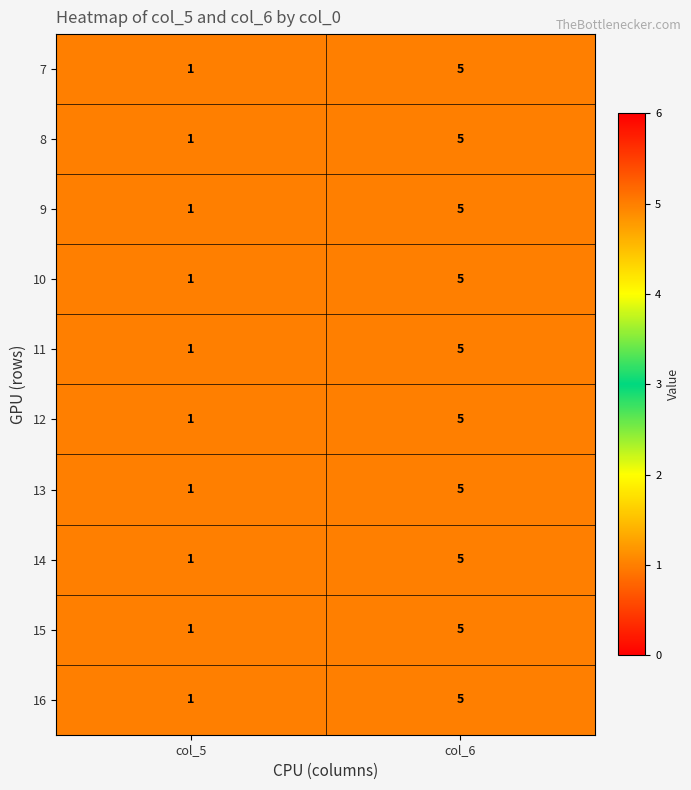

True or false: 12 has a value of 1 at col_5.

True